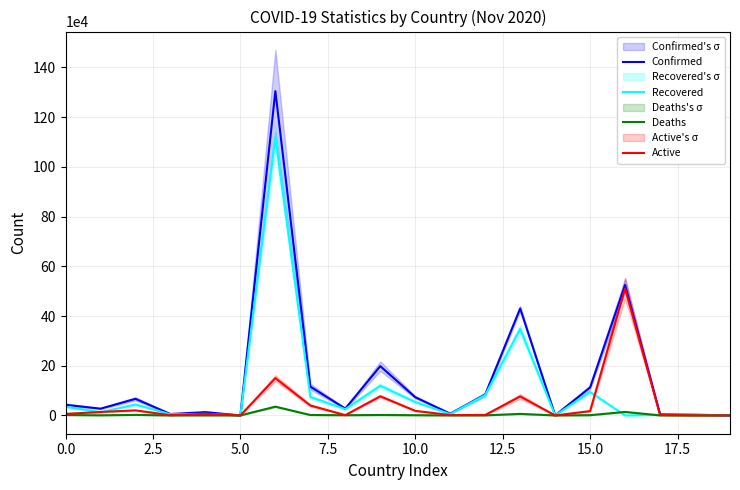

List the series in order of their overall mean, lowest first.

Deaths, Active, Recovered, Confirmed